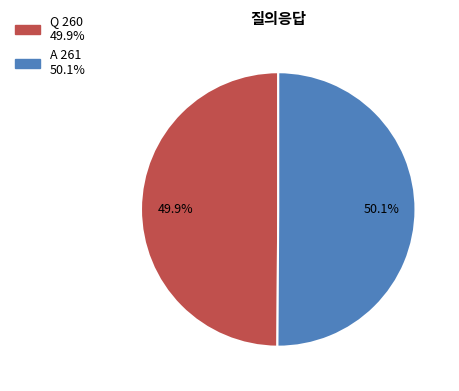

How much of the chart is everything except A?

49.9%